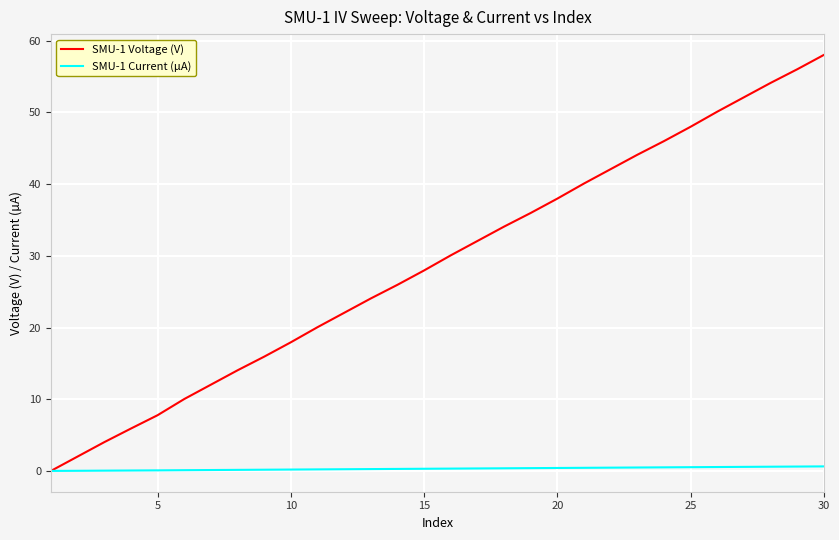

Which series has the largest total across all categories?

SMU-1 Voltage (V)